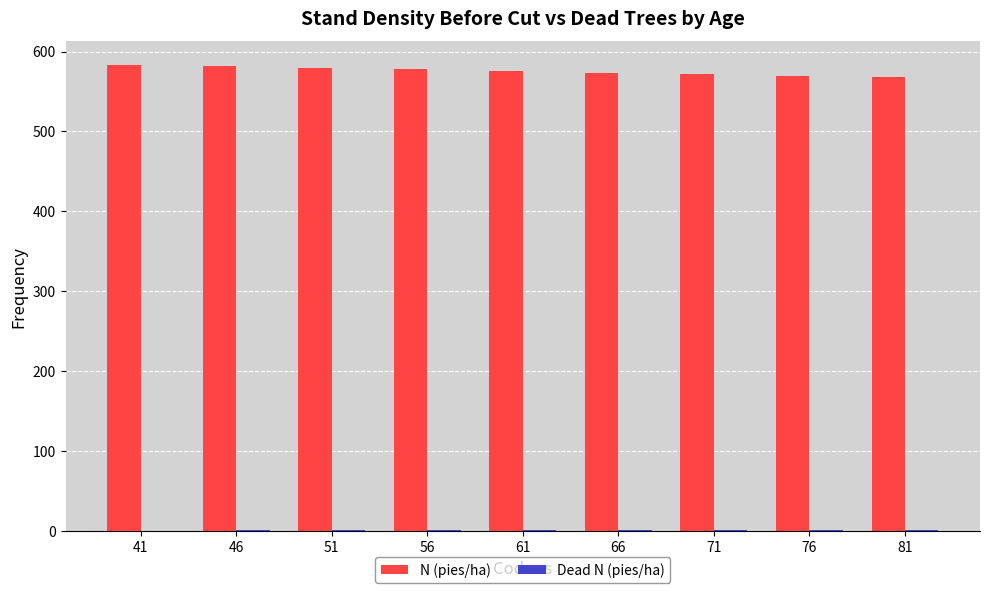

What is the highest value of the N (pies/ha) series?

583.6